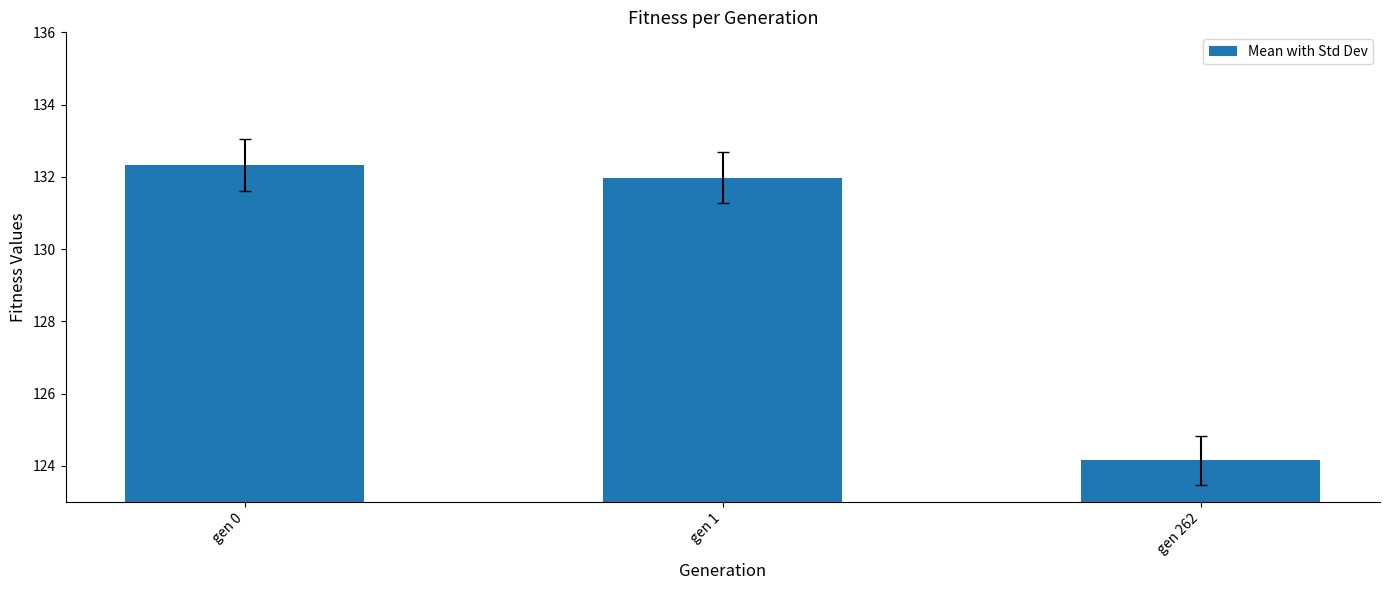

At which category does the chart reach its peak across all series?

gen 0